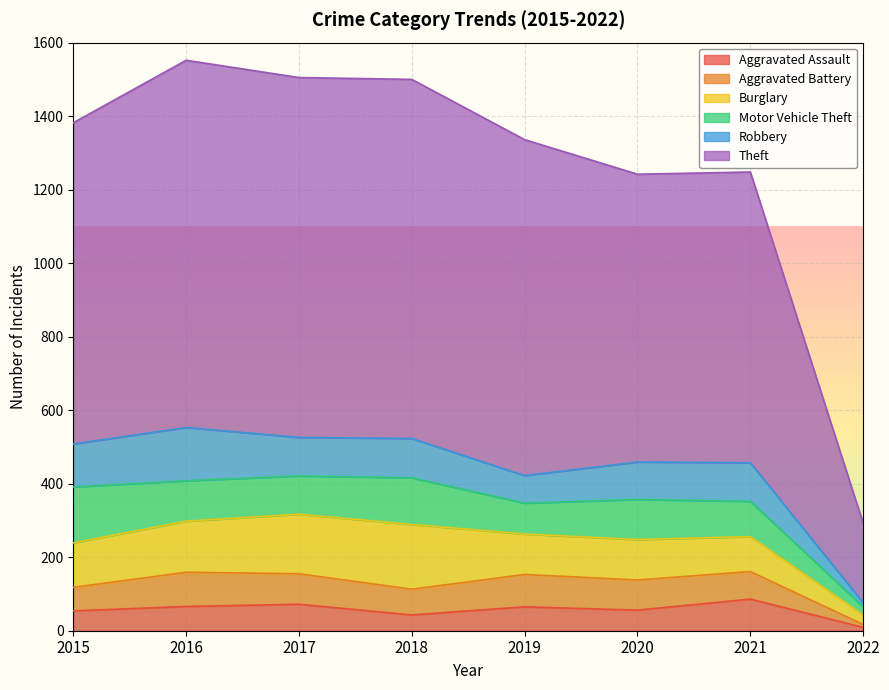

List the series in order of their peak value, lowest first.

Aggravated Assault, Aggravated Battery, Robbery, Motor Vehicle Theft, Burglary, Theft